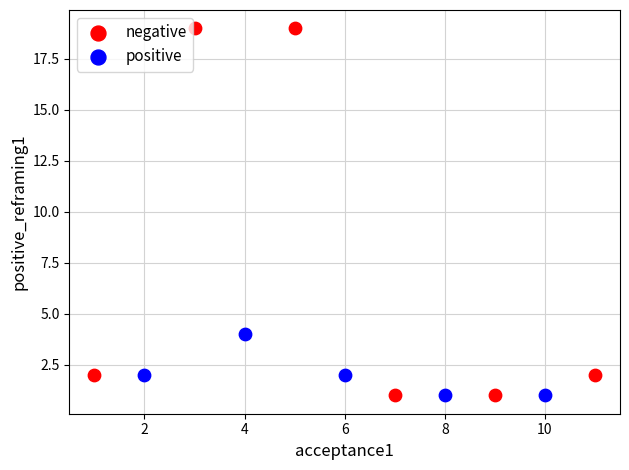

Which series reaches the maximum Y coordinate?

negative